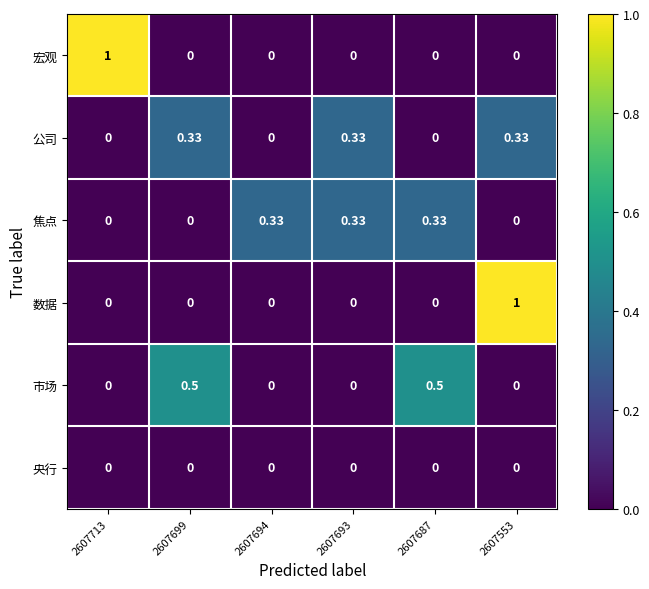

Is the value of 数据 at 2607553 greater than the value of 宏观 at 2607699?

Yes